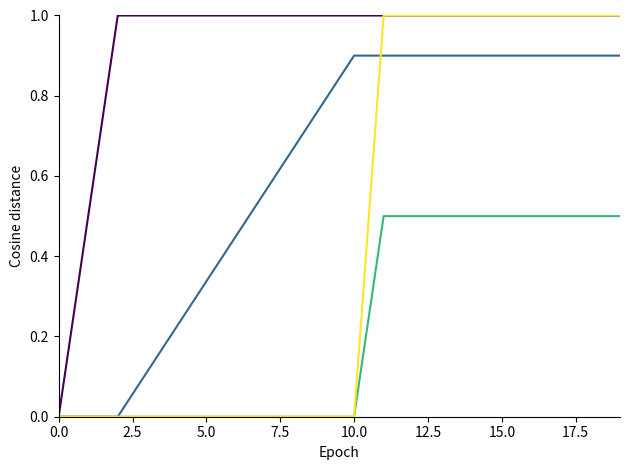

How many lines are shown in the chart?

4